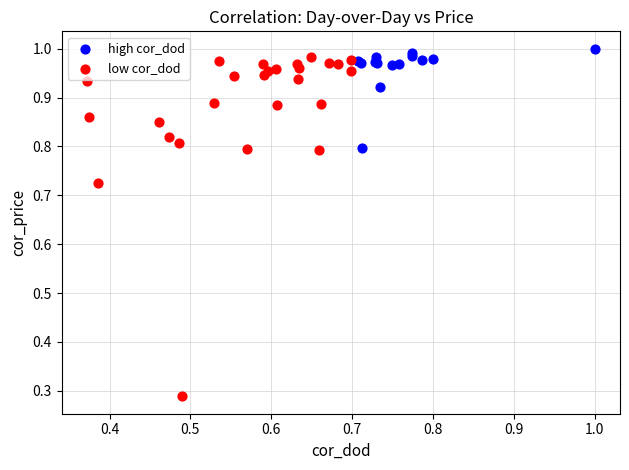

Which series reaches the minimum Y coordinate?

low cor_dod